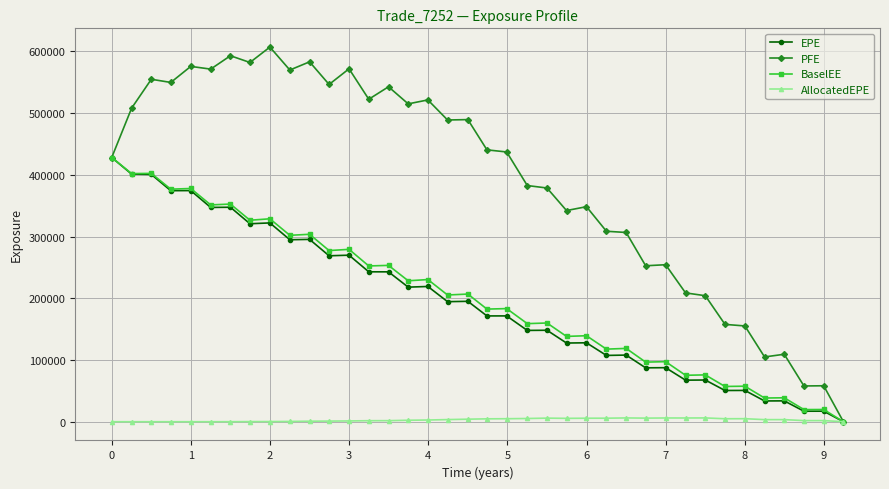

In PFE, how many points are lower than both neighbors (excluding endpoints)?

12